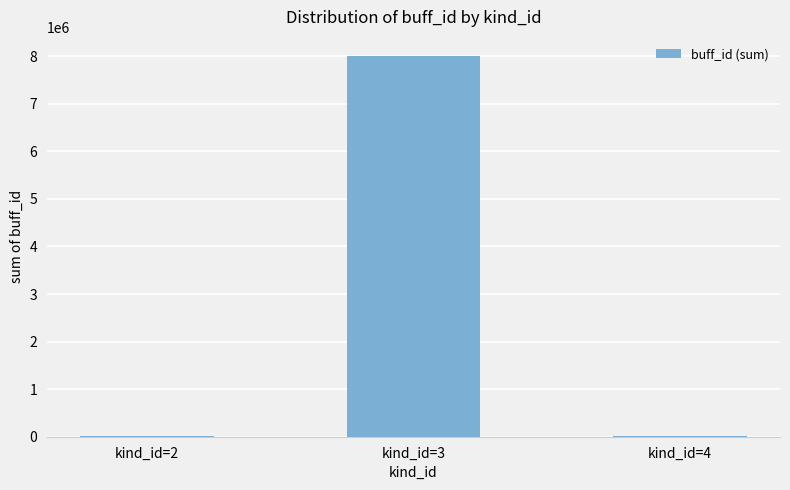

Is it true that the value at kind_id=3 is 13863773?

False